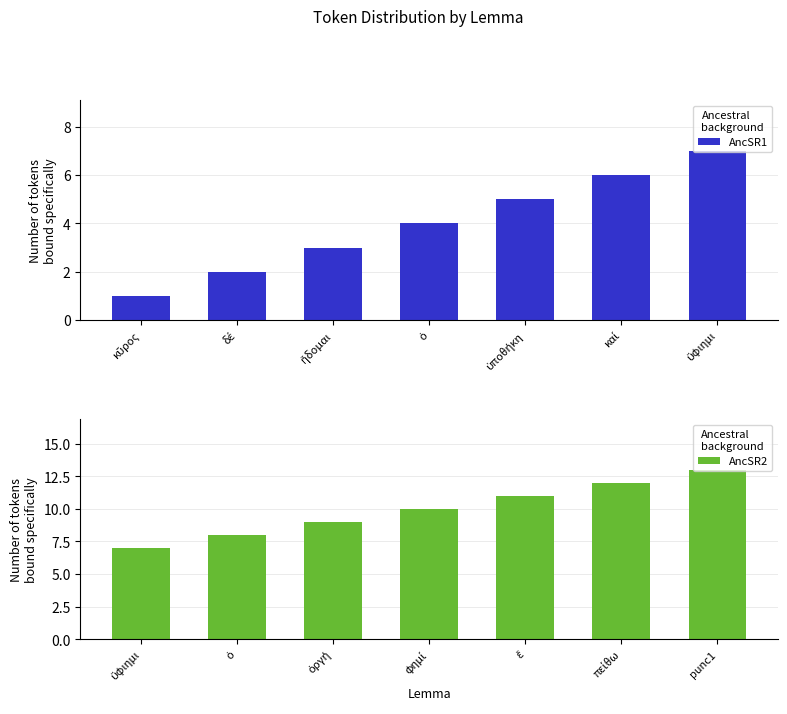

What is the difference between the maximum and second lowest values in the AncSR2 series?

5